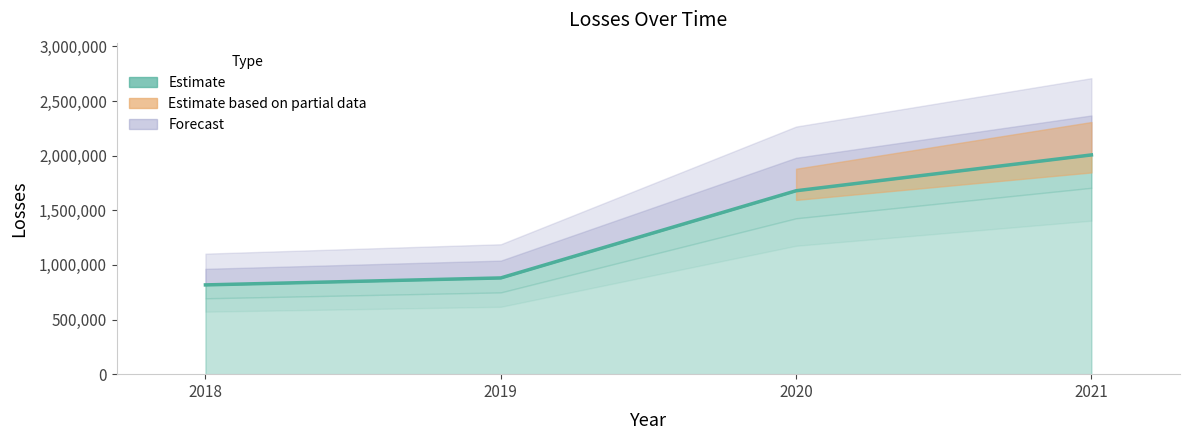

Between 2021 and 2019, which is larger?

2021